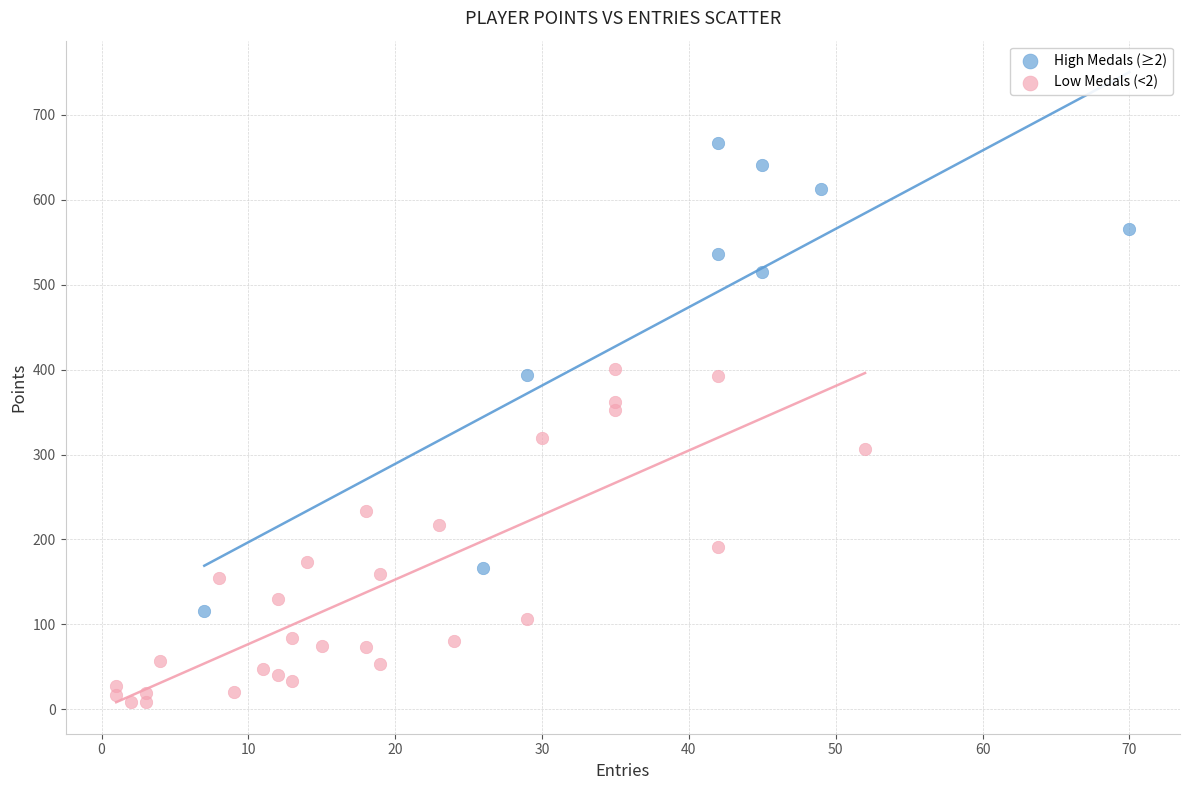

Which series has the widest spread of Y values?

High Medals (≥2)